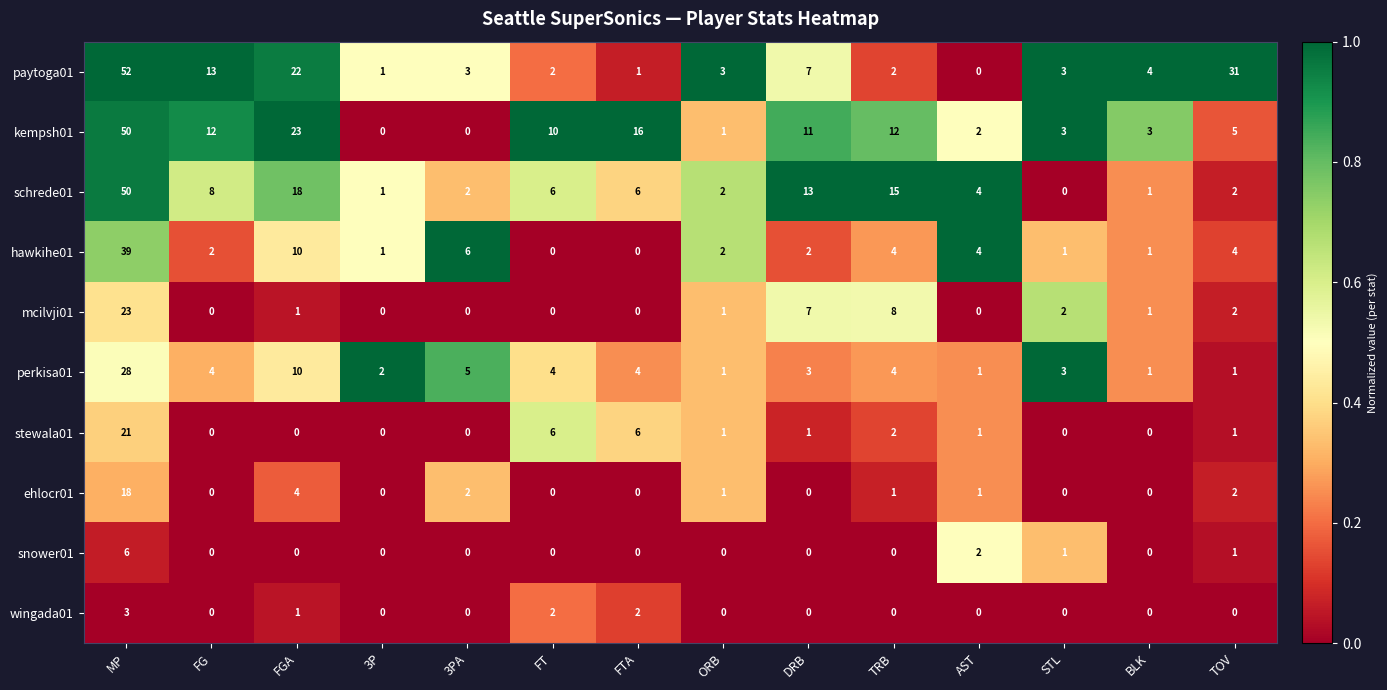

Which series changed the most between FG and DRB?

mcilvji01